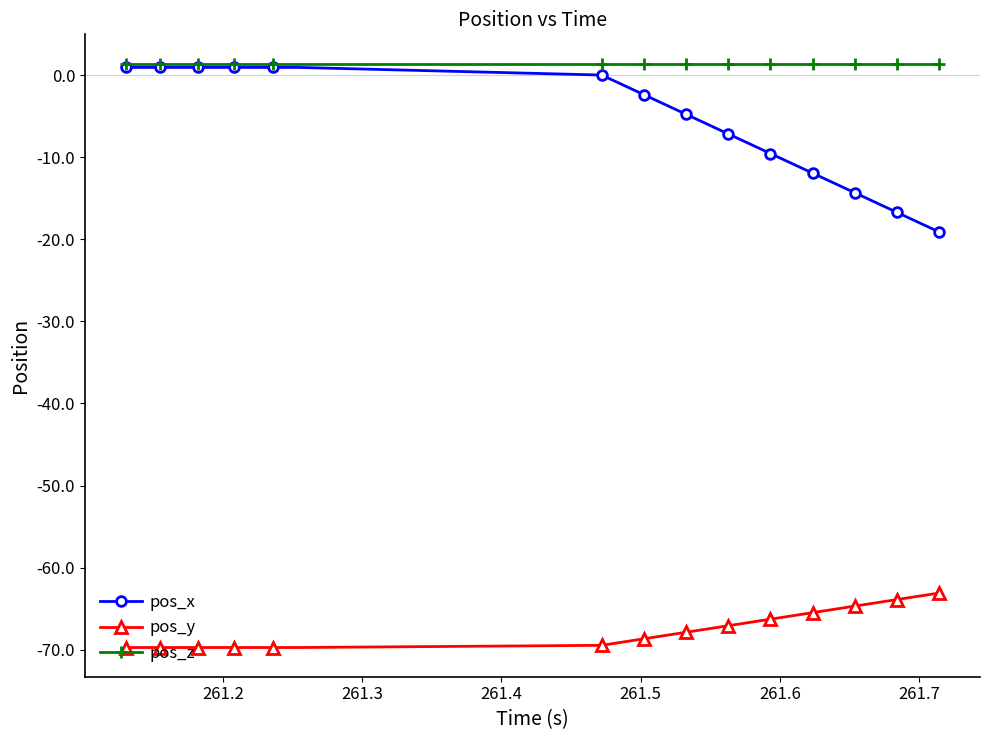

What are all the series names shown in the legend?

pos_x, pos_y, pos_z